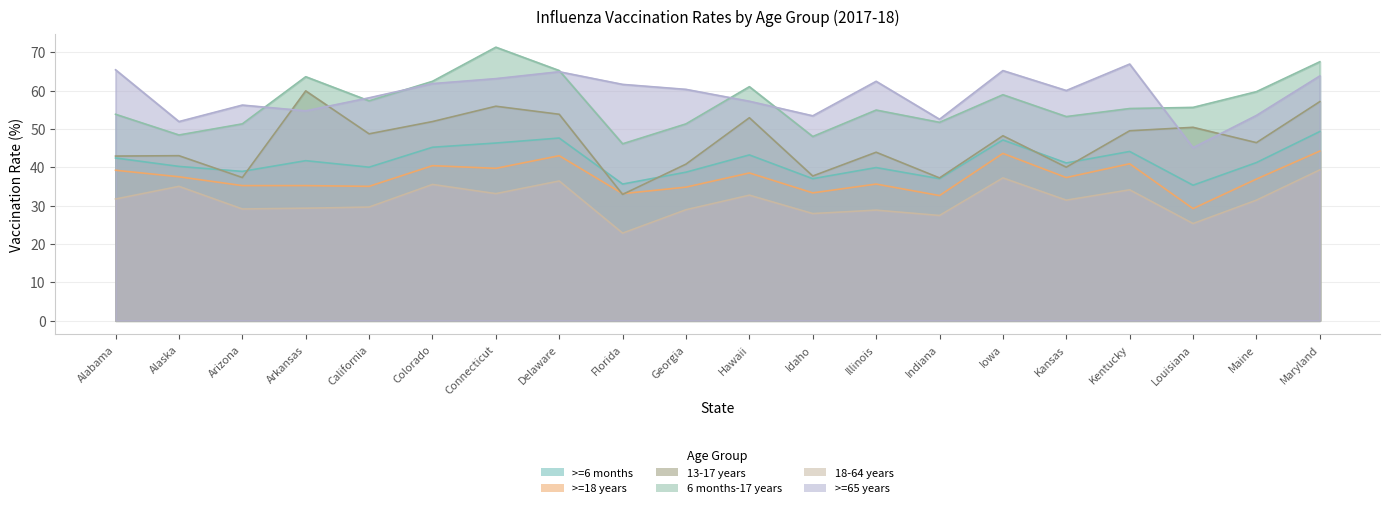

How many data points in 13-17 years are above 48?

10